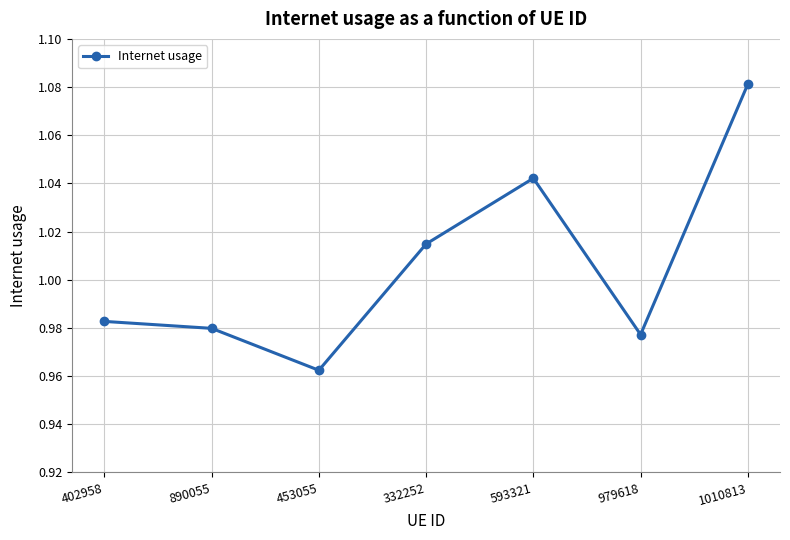

The chart shows a value of 0.2 at 332252. True or false?

False